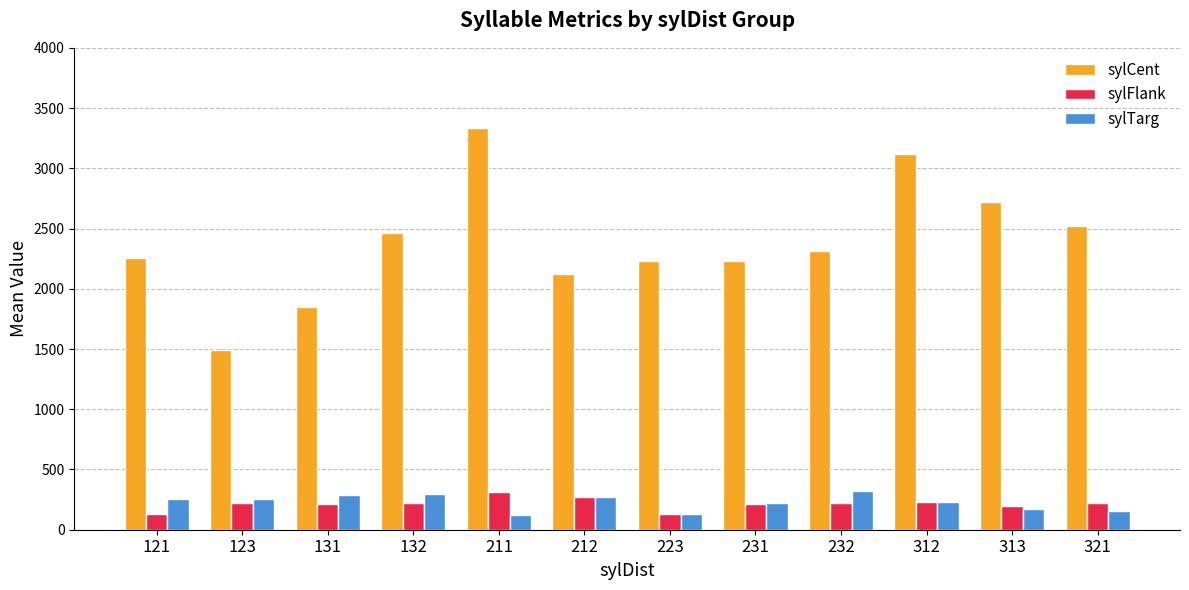

What is the difference between the second highest and minimum values in the sylCent series?

1627.2